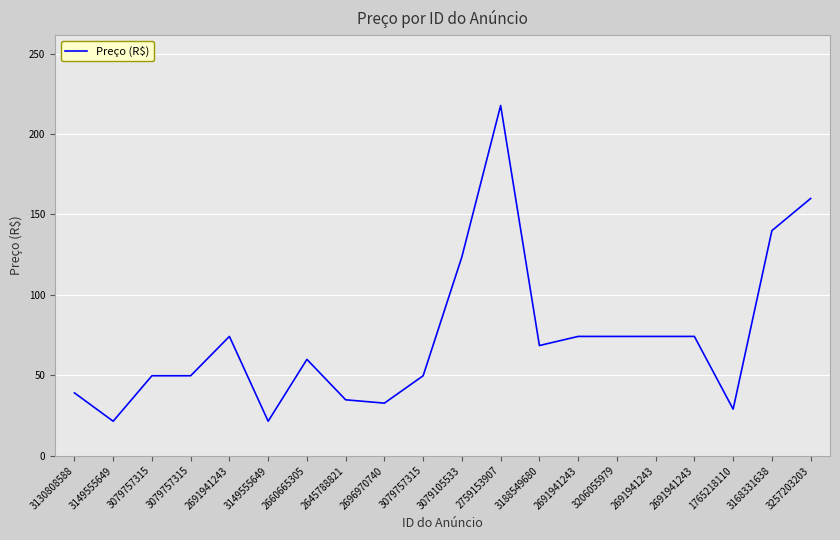

How many lines are shown in the chart?

1